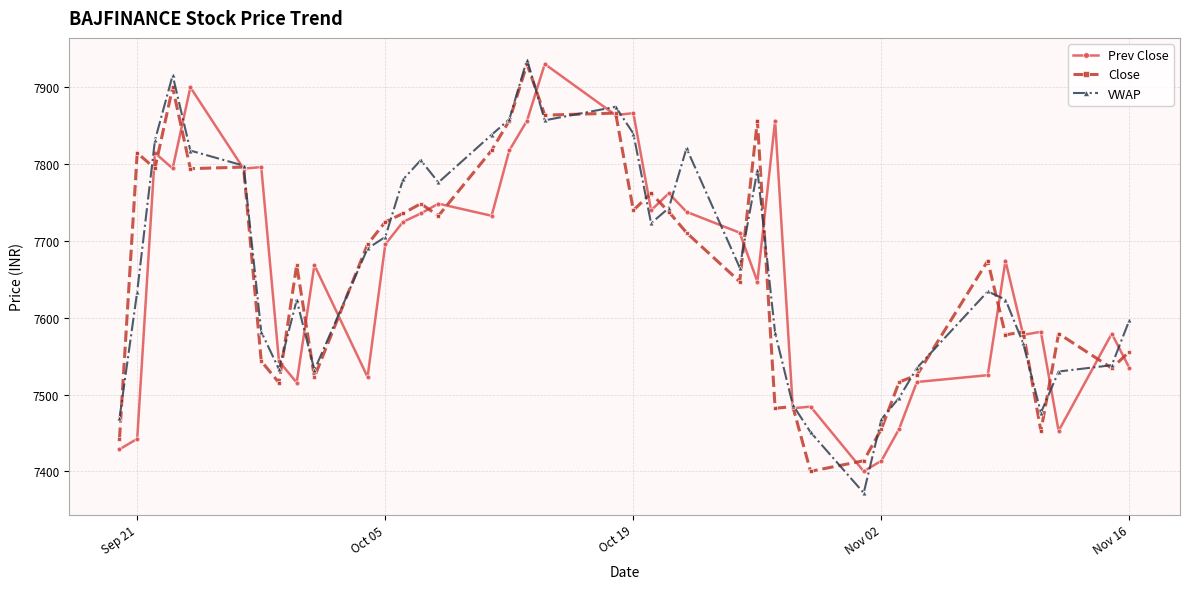

What are all the series names shown in the legend?

Prev Close, Close, VWAP